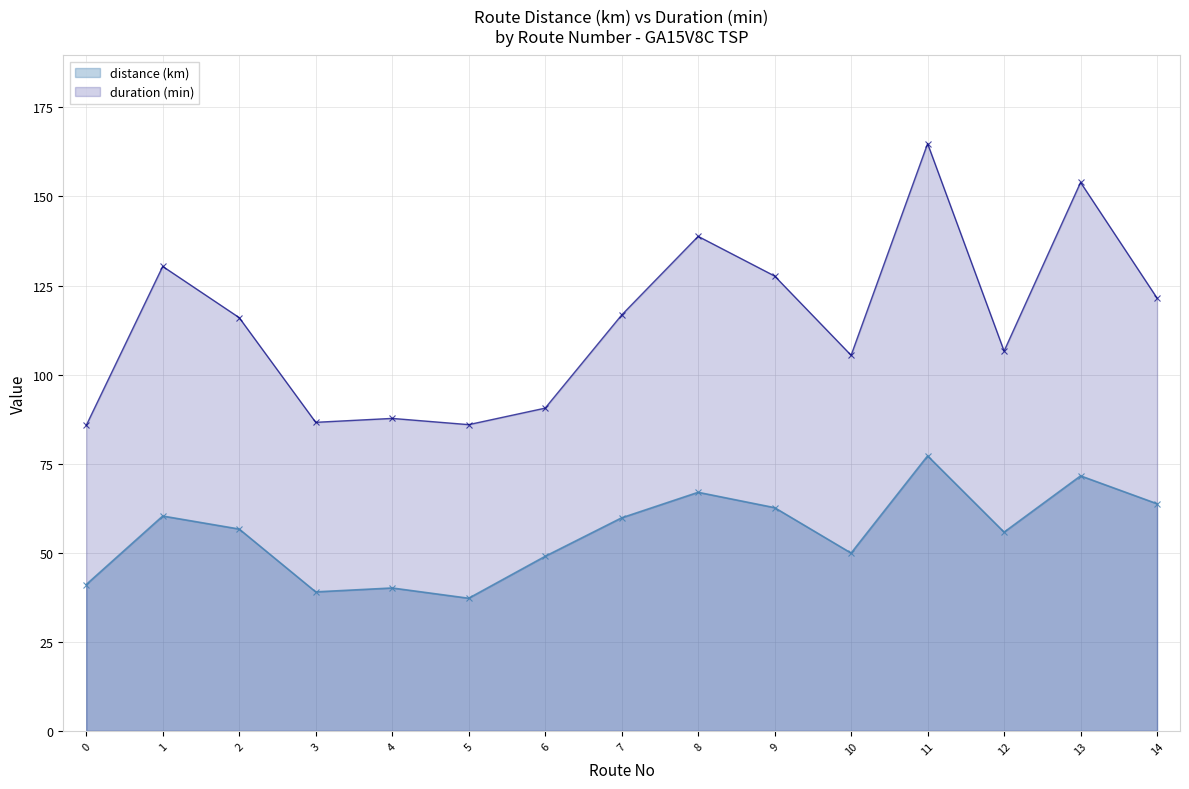

How many values in the duration (min) series are below 116?

7